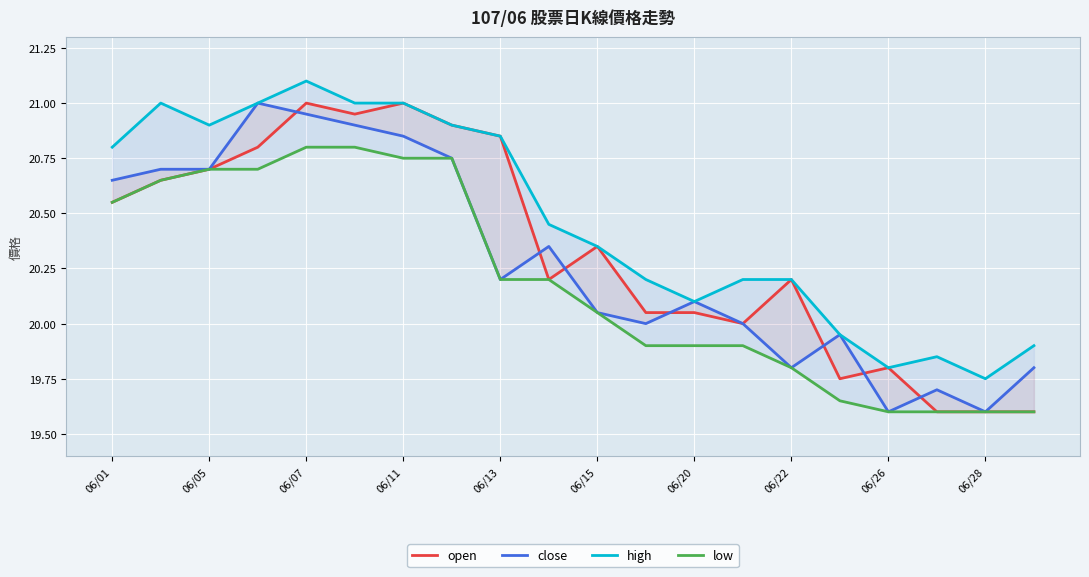

What is the value of the low point at the 10th from the left?

20.2